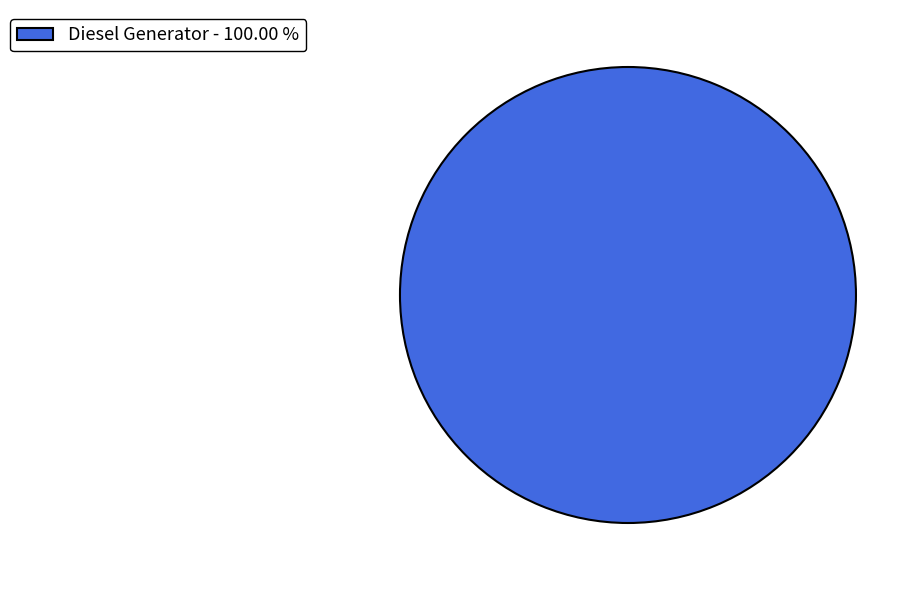

Is there any slice that represents more than half of the pie?

Yes